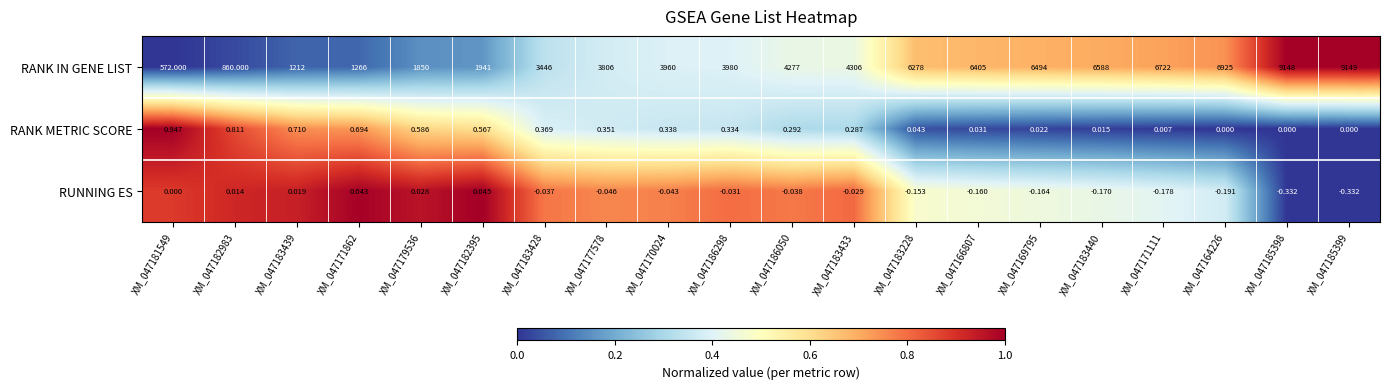

At XM_047169795, list the series in order from smallest to largest.

RUNNING ES, RANK METRIC SCORE, RANK IN GENE LIST